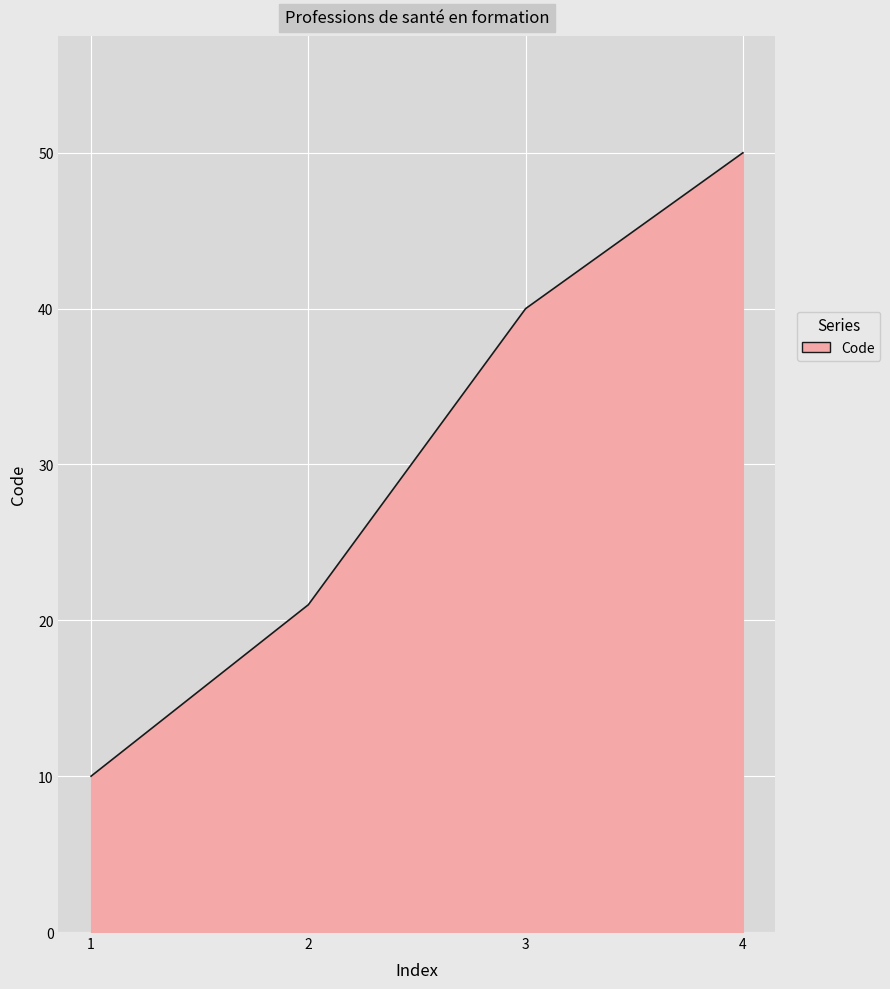

At which category does the chart reach its minimum across all series?

1